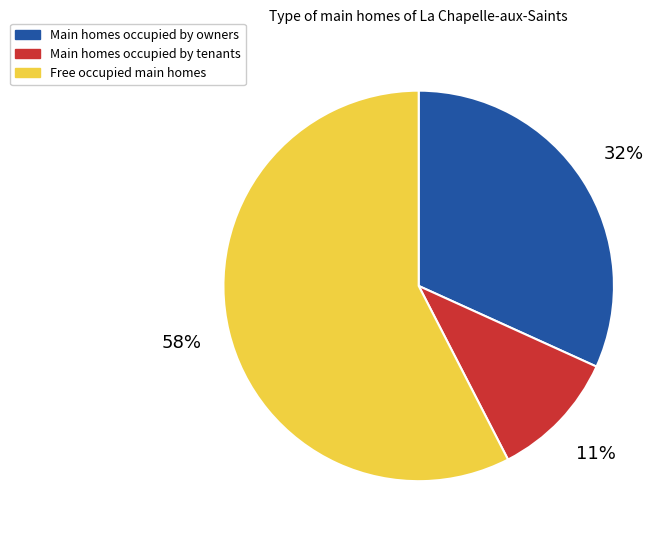

The Main homes occupied by tenants slice represents 11% of the pie. True or false?

True